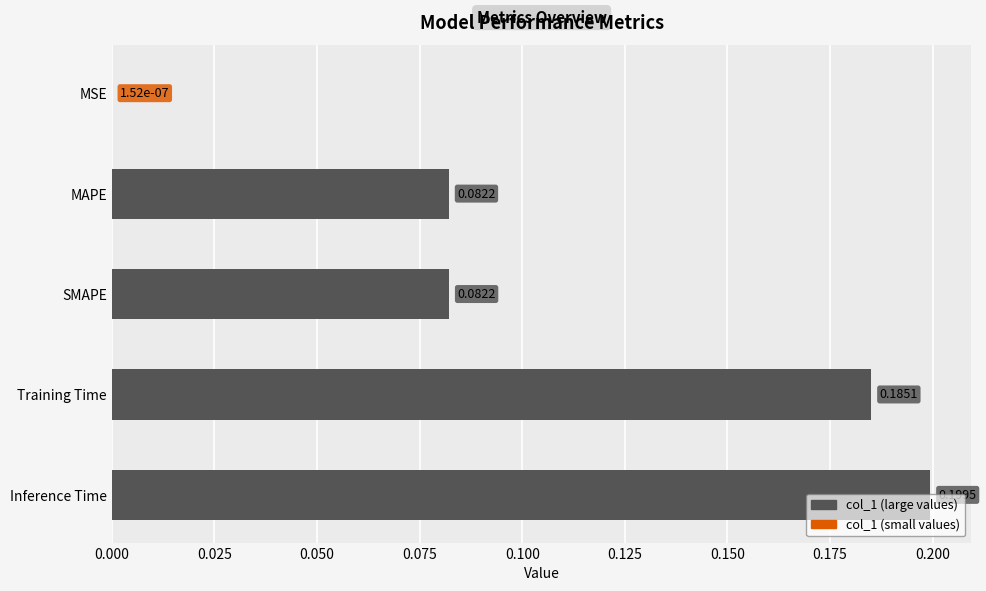

What is the change in value from MAPE to Inference Time?

+0.1